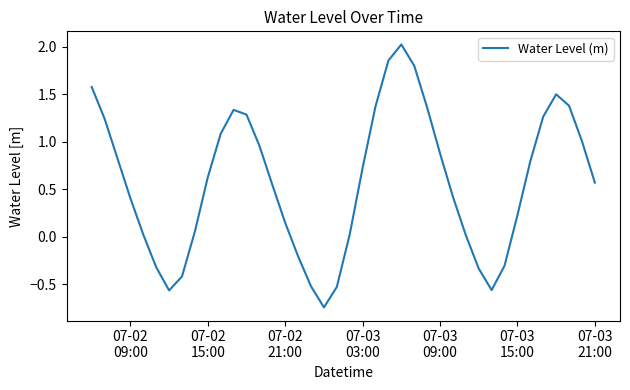

What is the greatest value displayed?

2.0